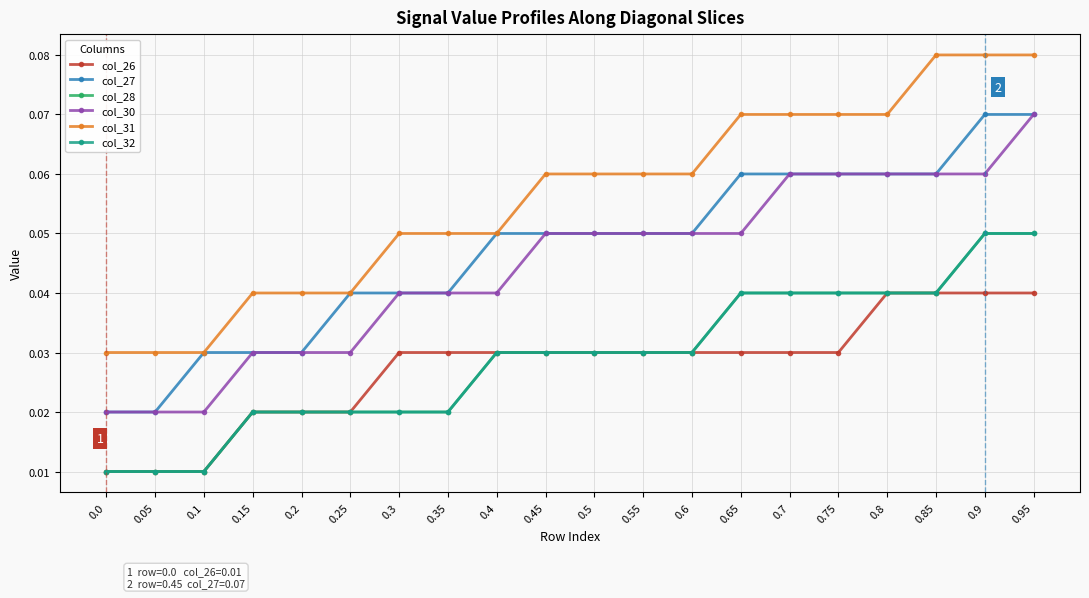

What is the sum of the col_30 values at 0.35 and 0.1?

0.1